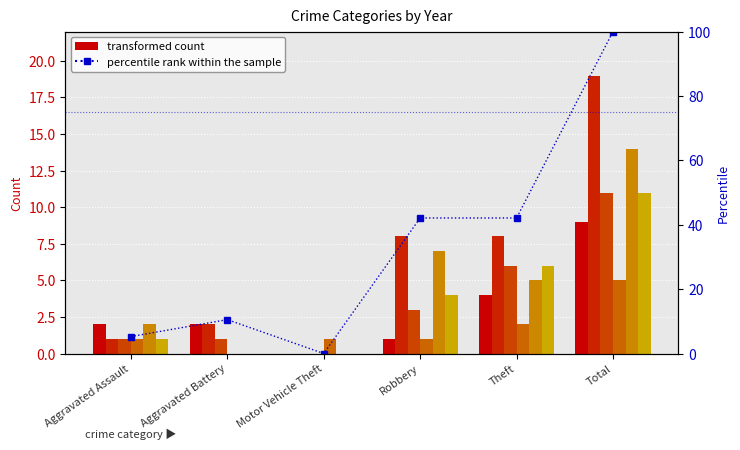

List the labels in order of value, largest first.

Total, Robbery, Theft, Aggravated Battery, Aggravated Assault, Motor Vehicle Theft